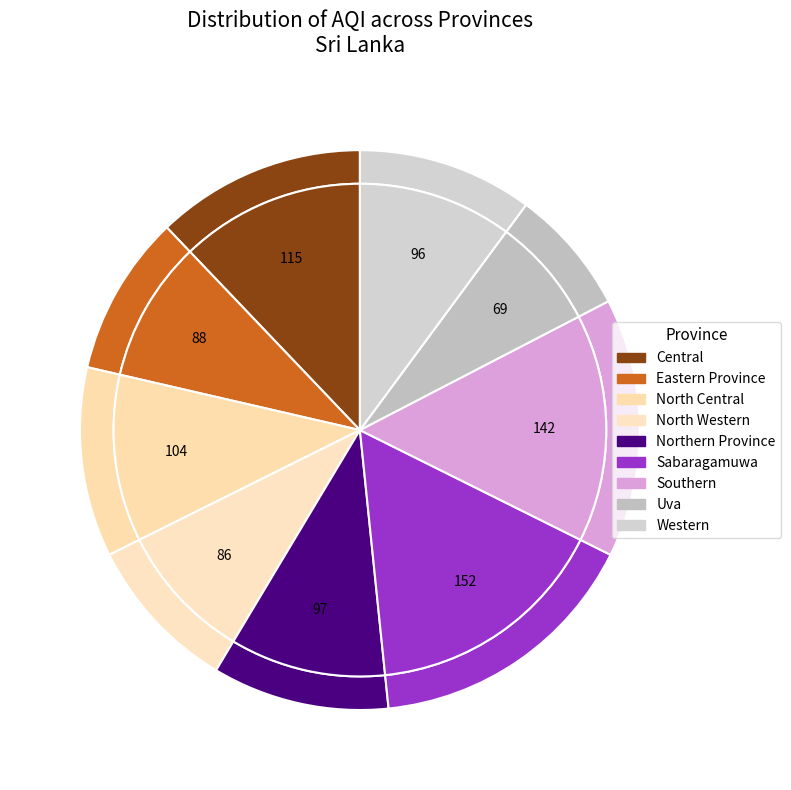

What is the change in value from Northern Province to Sabaragamuwa?

+55